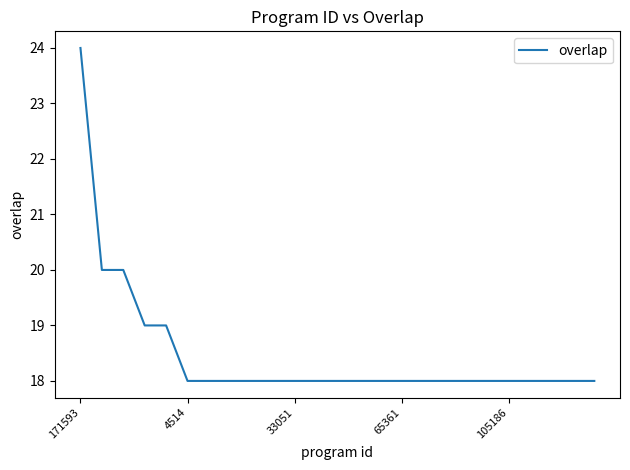

What is the difference between the maximum and minimum values?

6